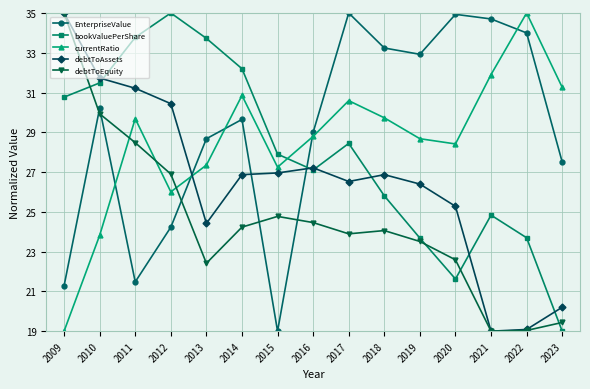

What is the value of the bookValuePerShare point at the 15th from the left?

19.0